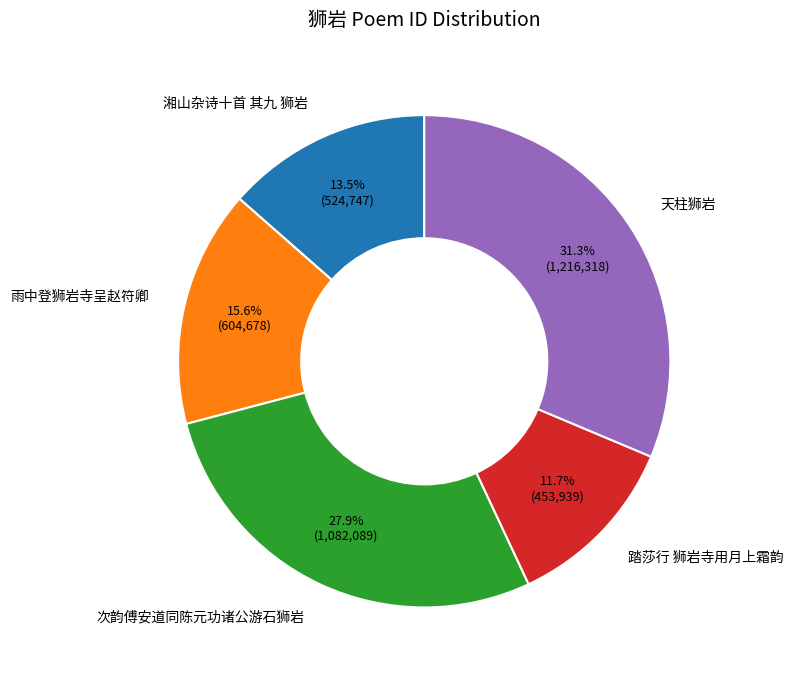

Combined, do 湘山杂诗十首 其九 狮岩 and 天柱狮岩 account for over 50%?

No